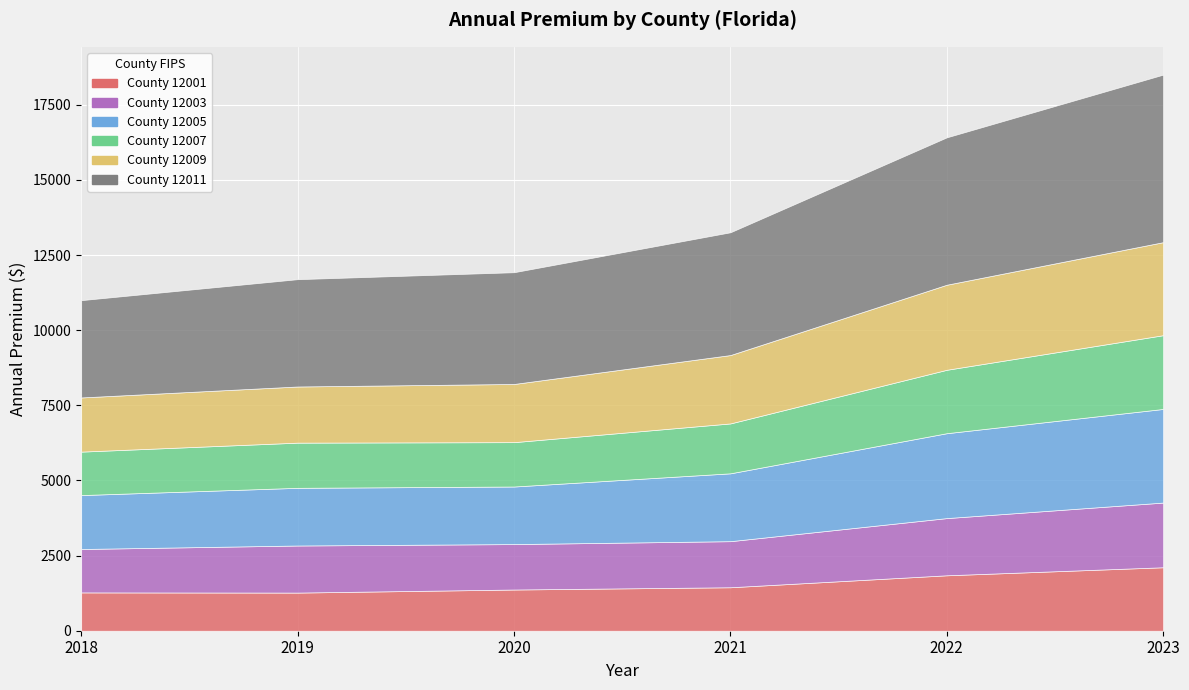

Where do 12003 and 12007 first cross each other?

2018 and 2019